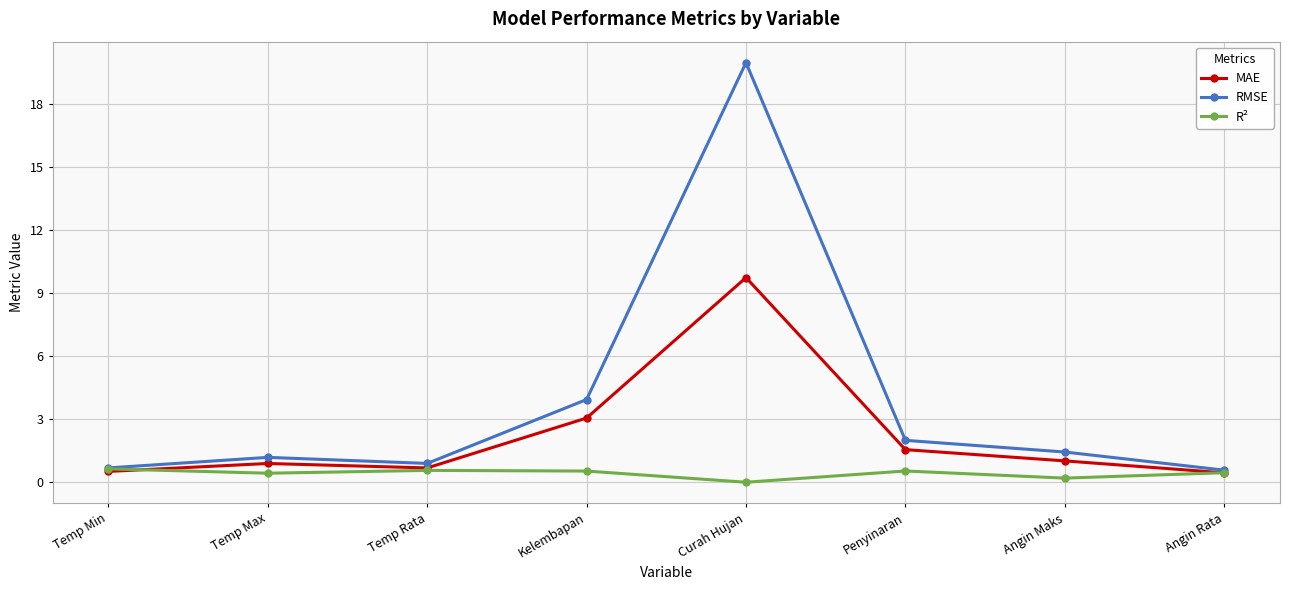

At which category is the sum across all series the highest?

Curah Hujan